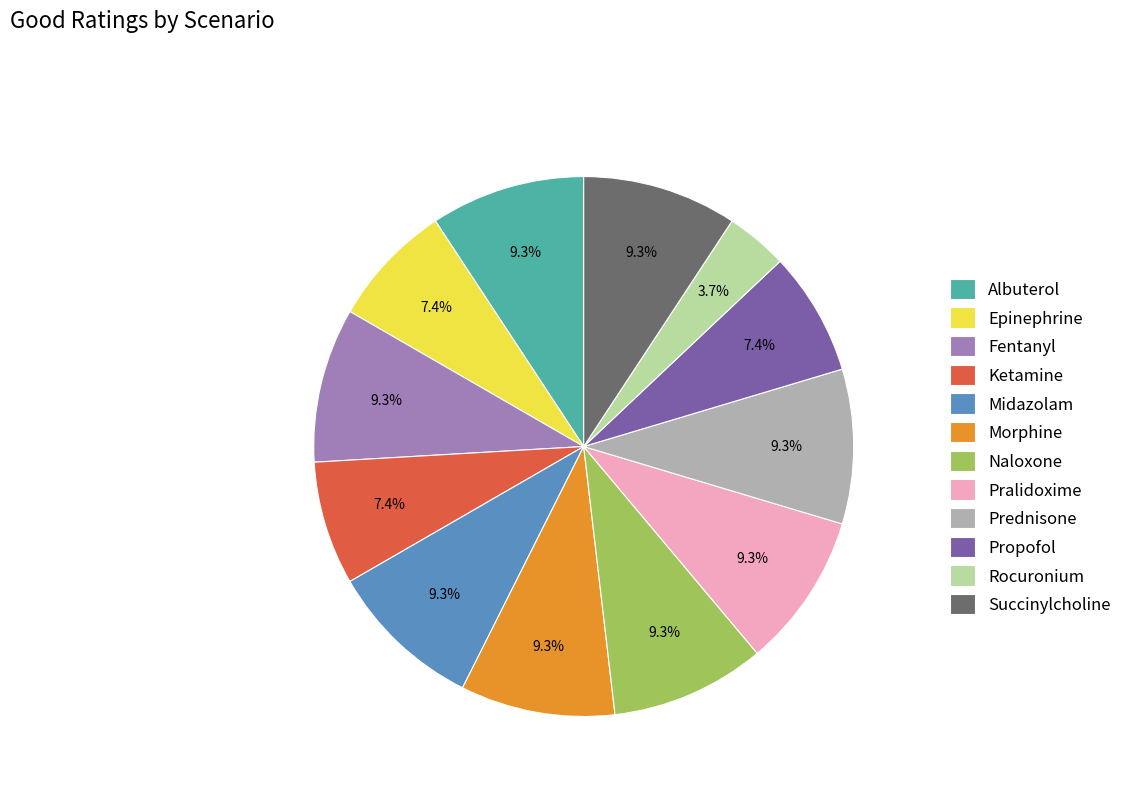

Approximately how many times larger is the value at Rocuronium compared to Midazolam?

0.4